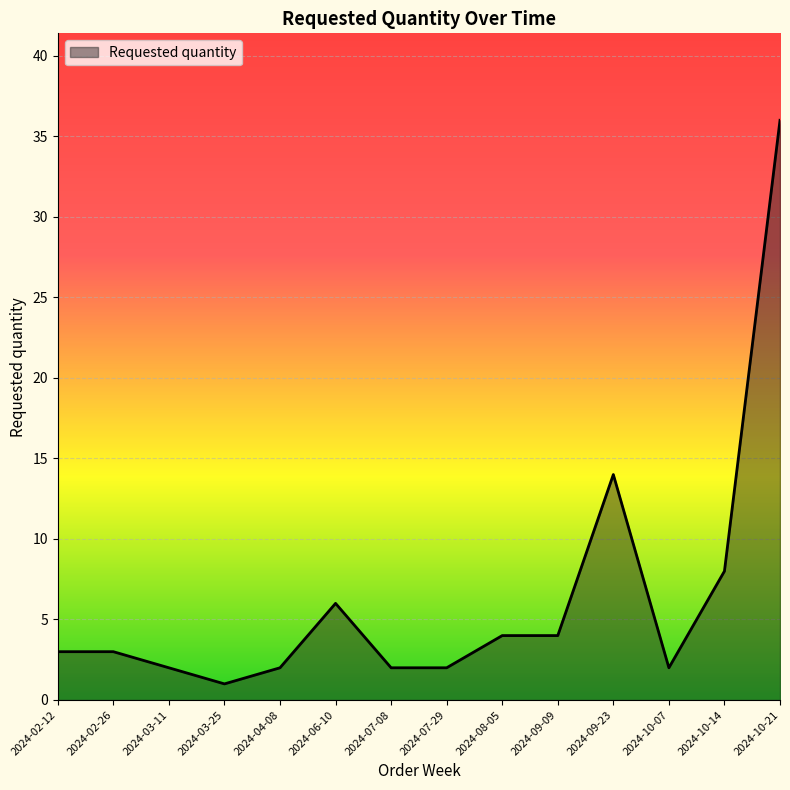

What is the minimum value shown in the chart?

1